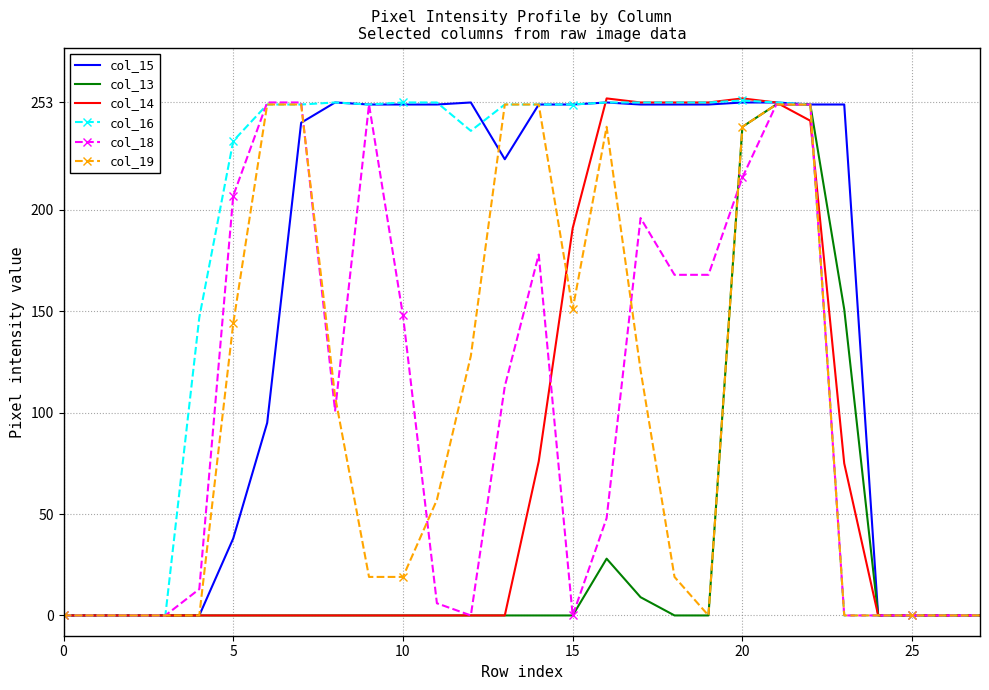

What are all the series names shown in the legend?

col_15, col_13, col_14, col_16, col_18, col_19